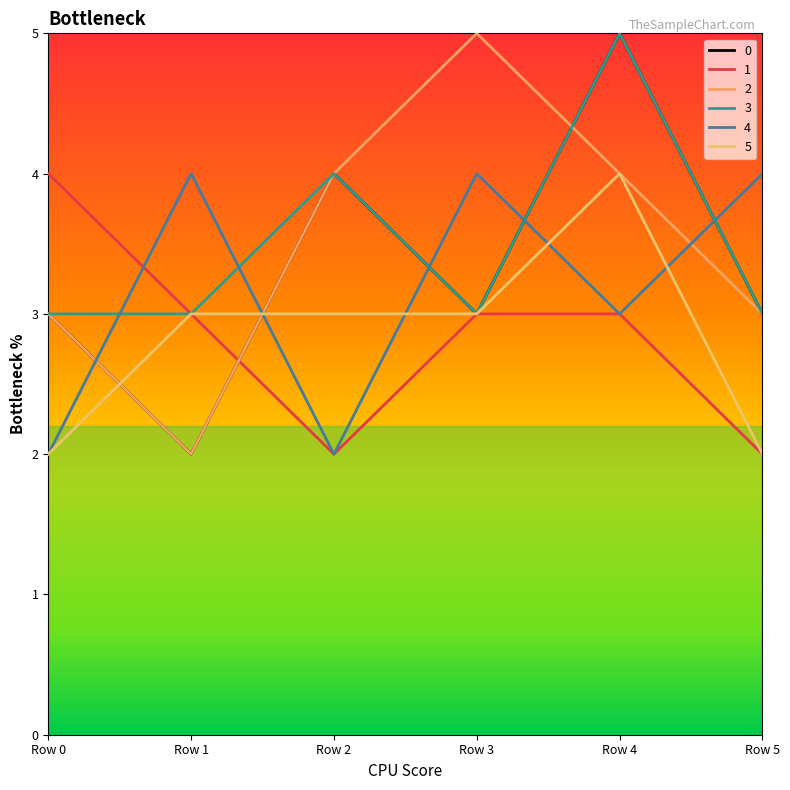

In 1, how many points are lower than both neighbors (excluding endpoints)?

1